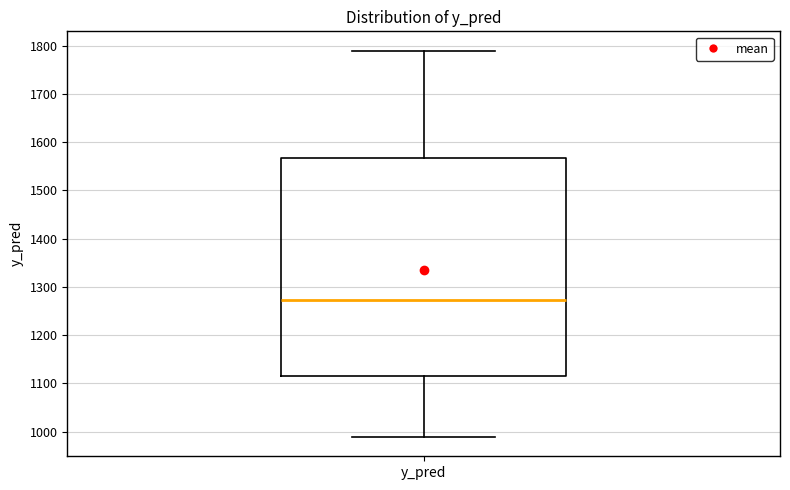

Where is the lower edge of the box for y_pred on the y-axis? The values are not printed on the chart, so give them approximately, as read against the axis.

1120